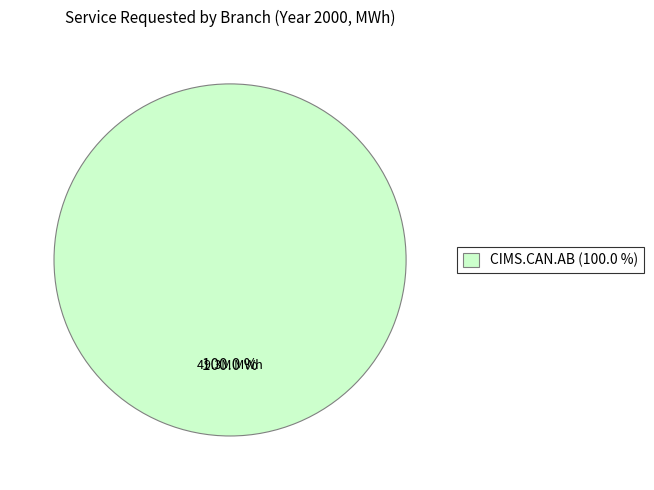

How many segments does this pie chart have?

1